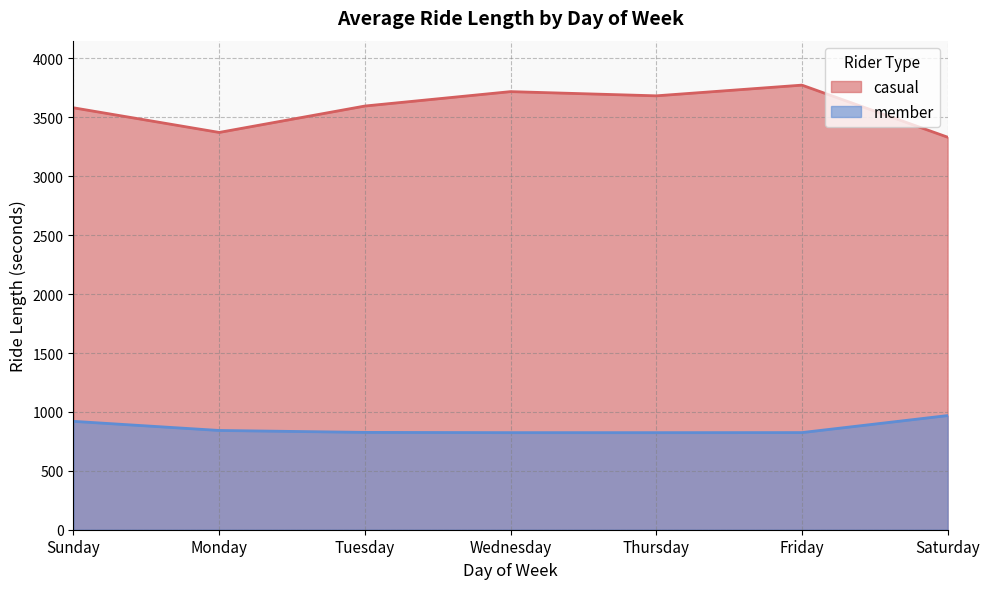

Rank the series by their average value, from highest to lowest.

casual, member